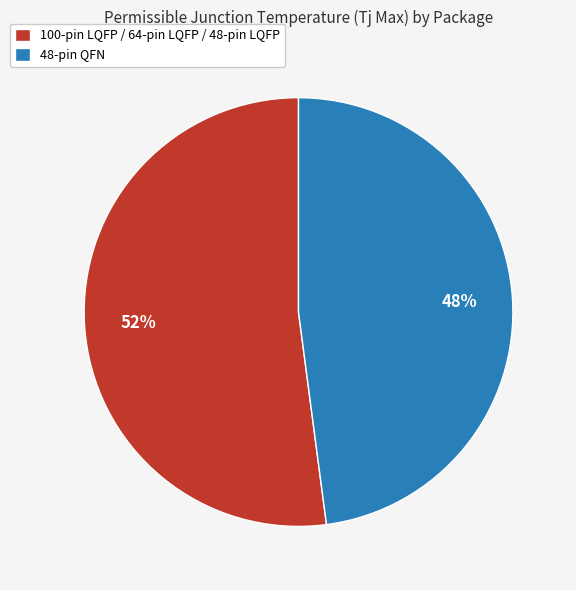

The 48-pin QFN slice represents 48% of the pie. True or false?

True